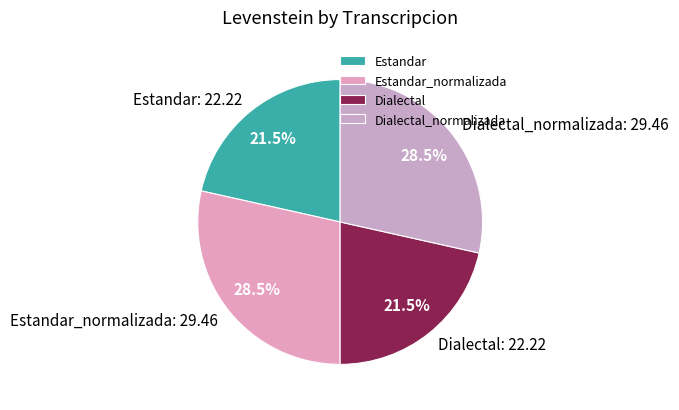

Between Dialectal_normalizada and Estandar, which is larger?

Dialectal_normalizada